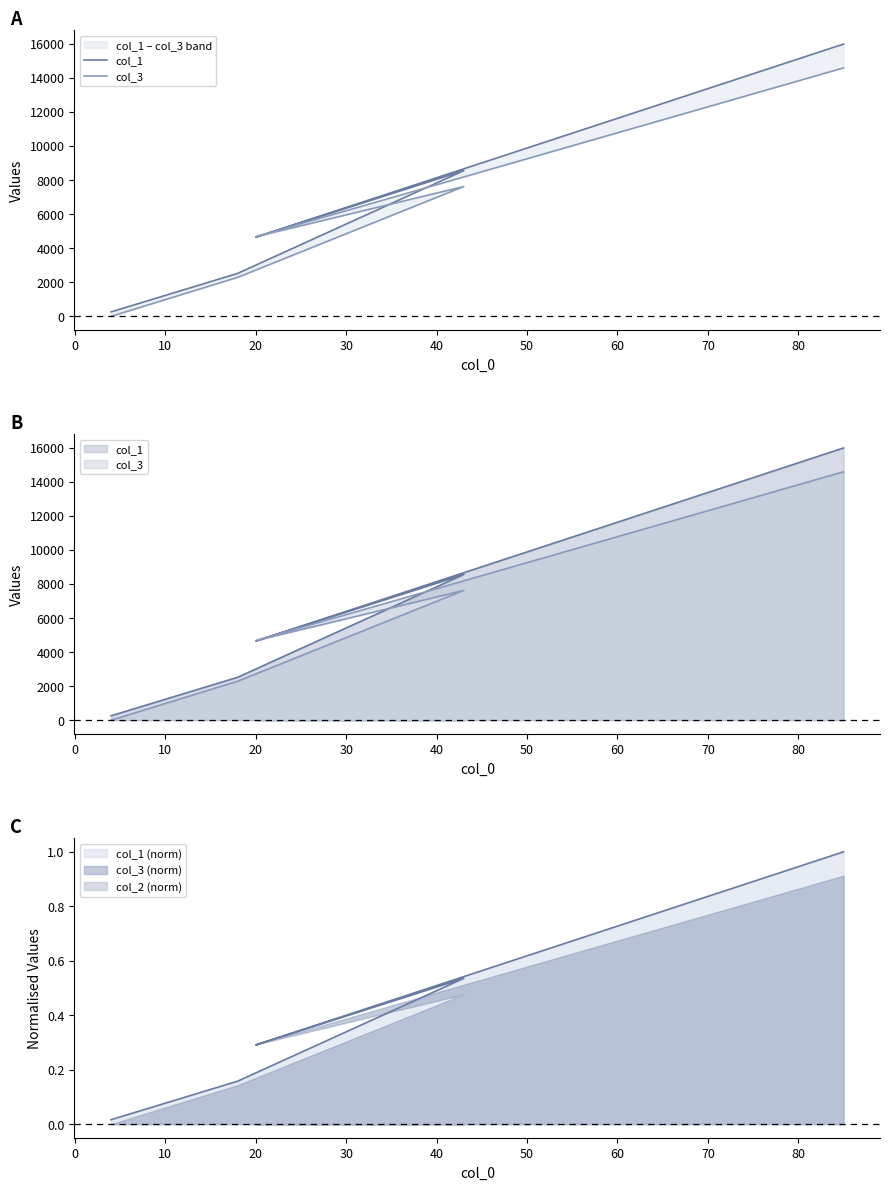

True or false: col_1 and col_3 intersect in this chart.

True